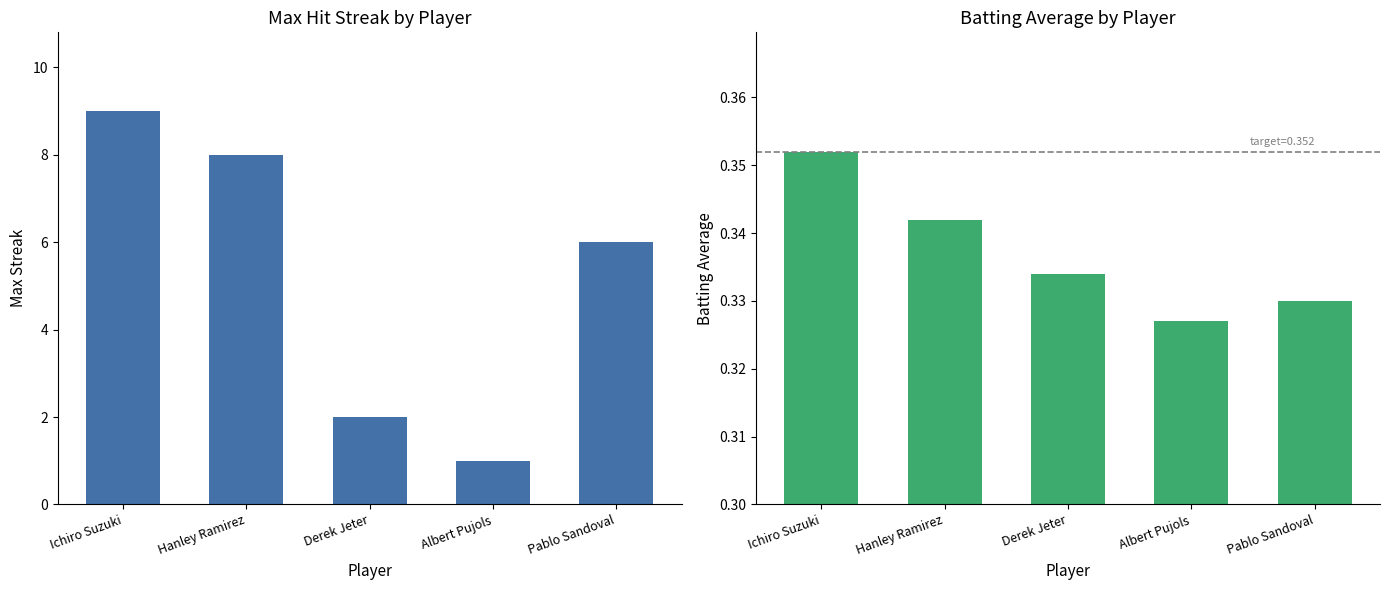

Is the value of Batting Average at Pablo Sandoval greater than the value of Max Streak at Hanley Ramirez?

No